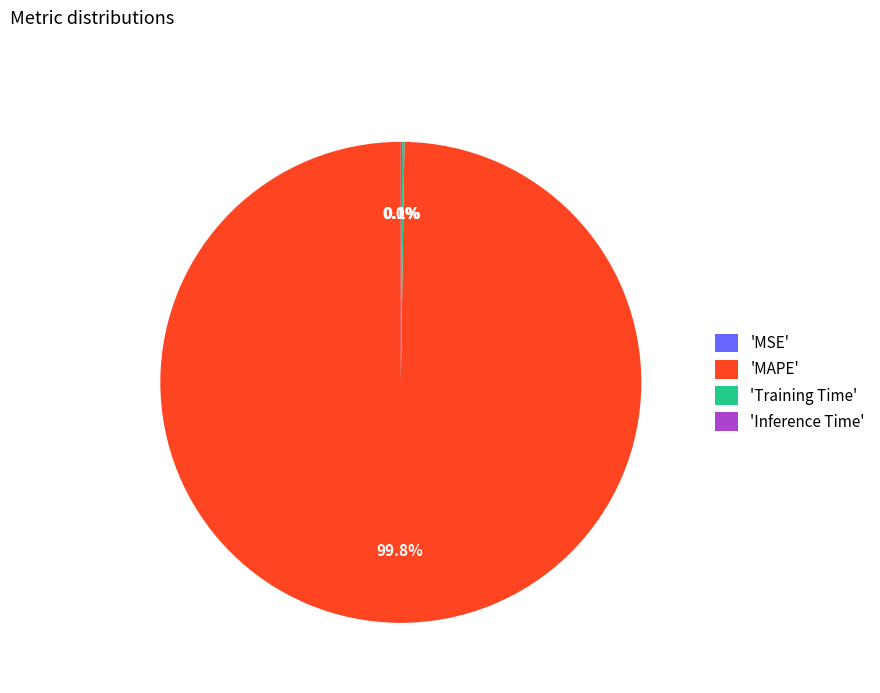

Which slice is the largest?

'MAPE'